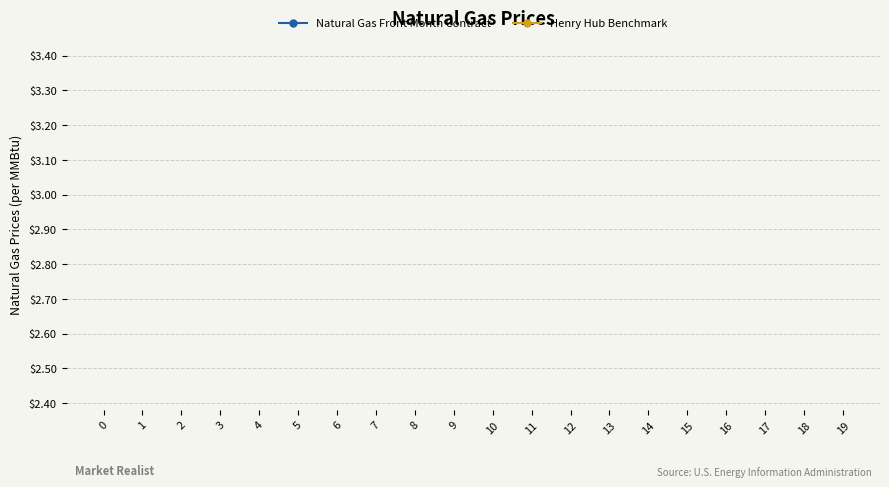

How many series are shown in this chart?

2